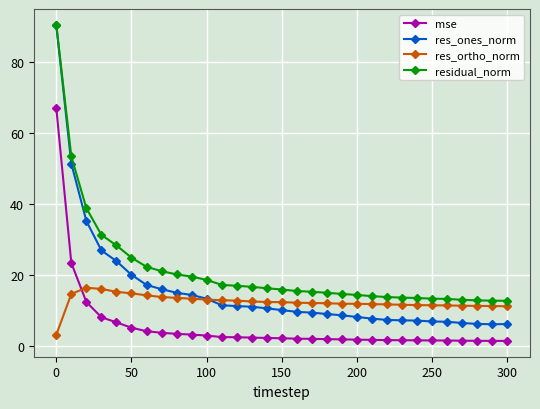

Which series has the largest range (max minus min)?

res_ones_norm